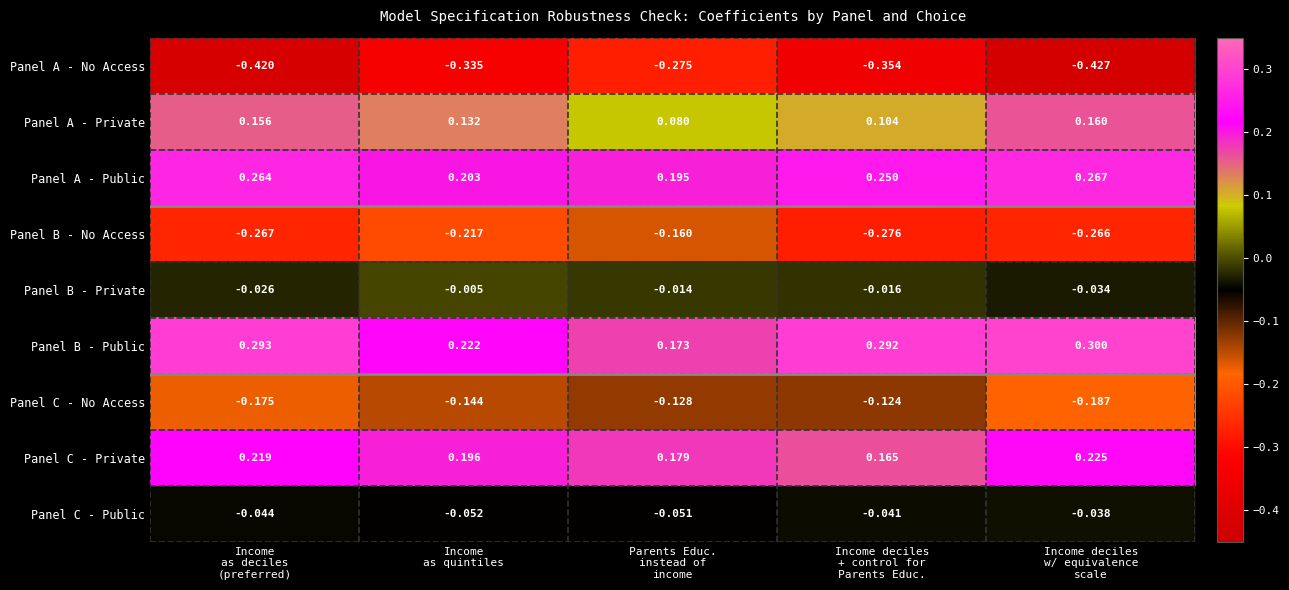

Which series has the largest total across all categories?

Panel B - Public